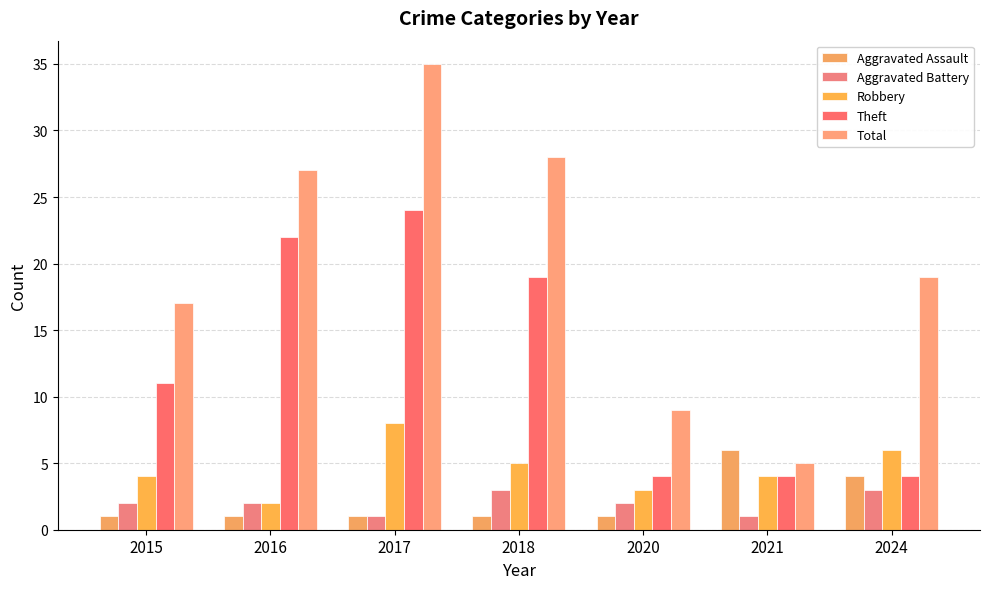

Which series has the largest range (max minus min)?

Total